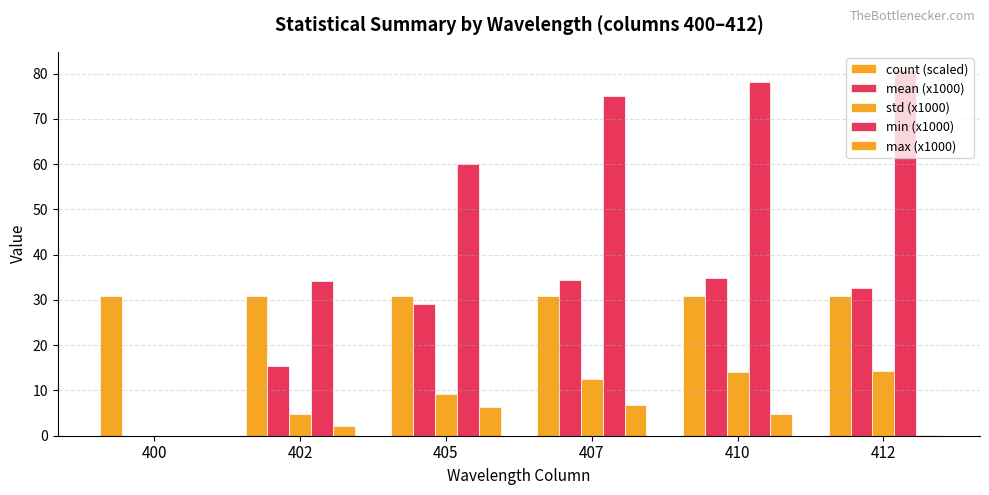

Which category has the lowest value in the count (scaled) series?

400